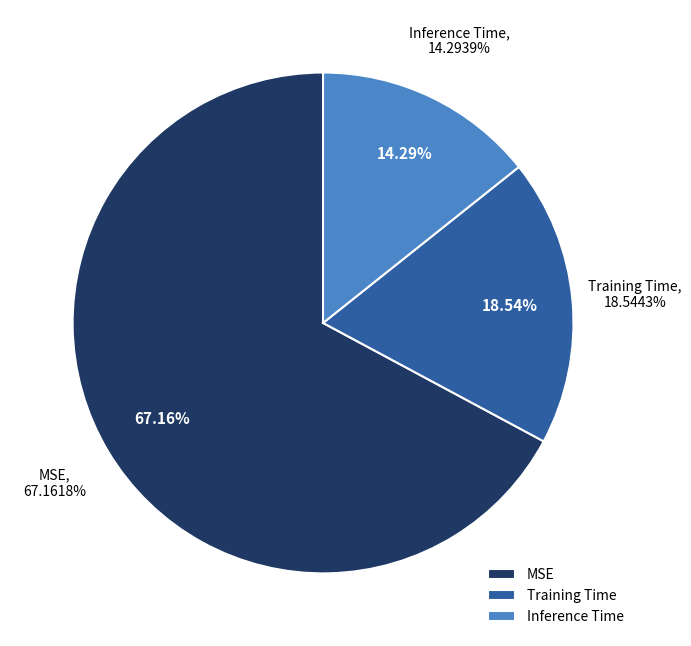

Which has a higher value, Inference Time or Training Time?

Training Time